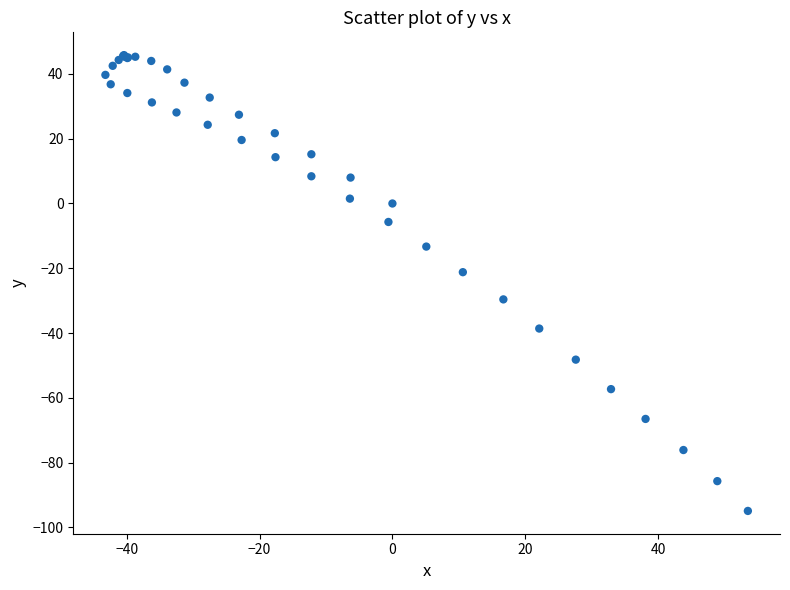

What Y value in the scatter plot is closest to -24?

-21.2